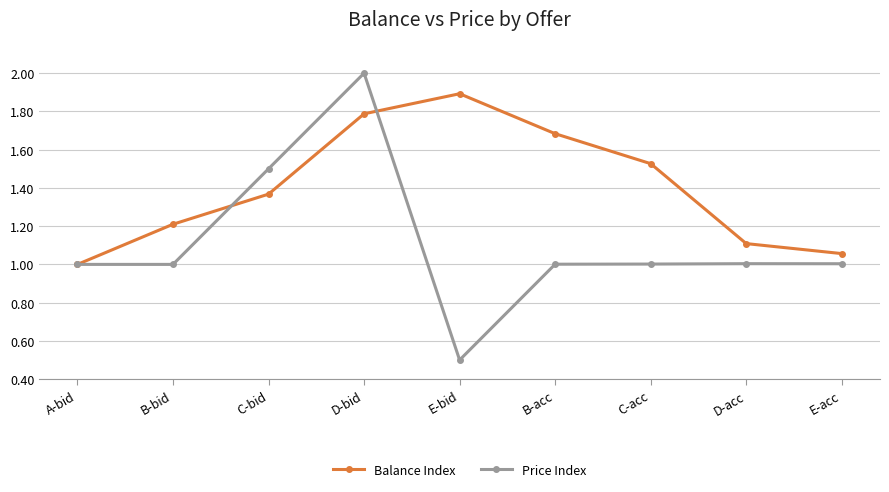

Which series has the widest spread of values?

Price Index